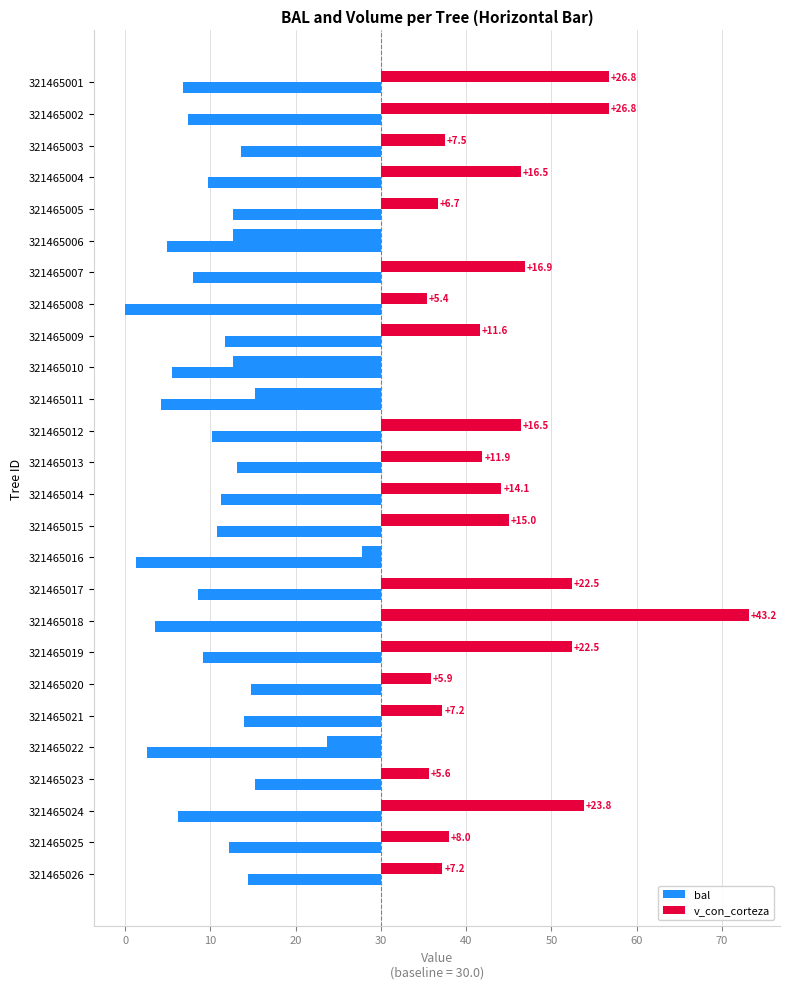

How many values in the v_con_corteza series are below 11?

13